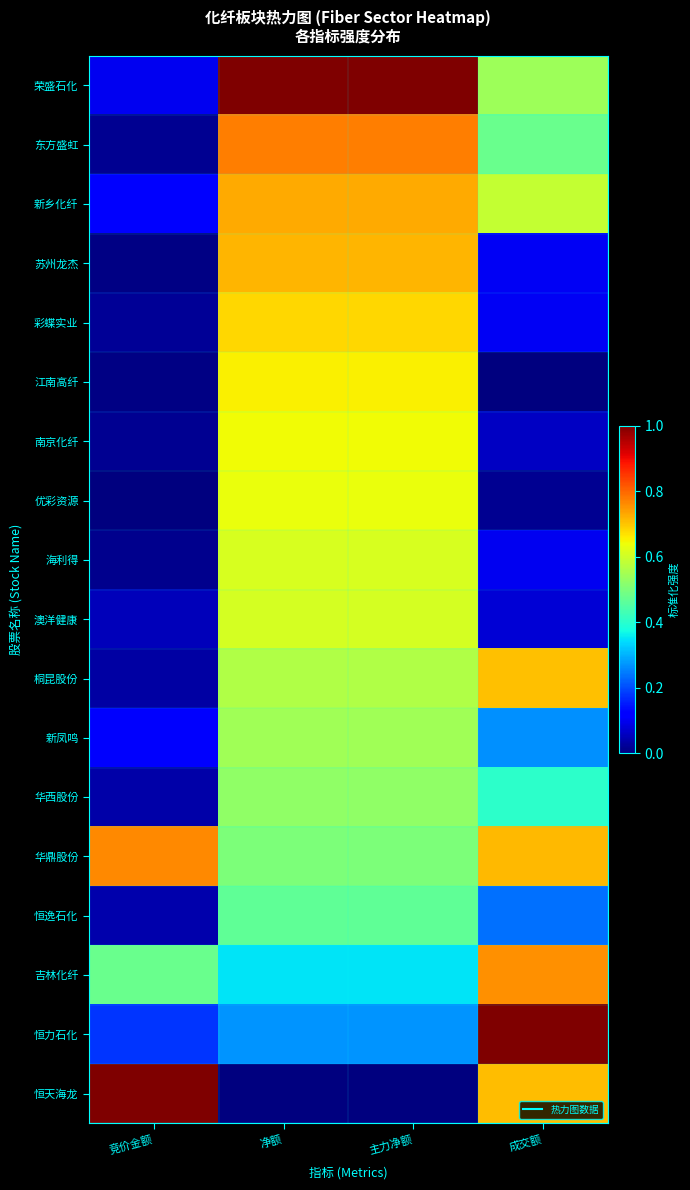

Reading left to right, what are all the values shown in this chart?

荣盛石化: 竞价金额=0.1	净额=1.0	主力净额=1.0	成交额=0.5
东方盛虹: 竞价金额=0.0	净额=0.8	主力净额=0.8	成交额=0.5
新乡化纤: 竞价金额=0.1	净额=0.7	主力净额=0.7	成交额=0.6
苏州龙杰: 竞价金额=0.0	净额=0.7	主力净额=0.7	成交额=0.1
彩蝶实业: 竞价金额=0.0	净额=0.7	主力净额=0.7	成交额=0.1
江南高纤: 竞价金额=0.0	净额=0.7	主力净额=0.7	成交额=0.0
南京化纤: 竞价金额=0.0	净额=0.6	主力净额=0.6	成交额=0.1
优彩资源: 竞价金额=0.0	净额=0.6	主力净额=0.6	成交额=0.0
海利得: 竞价金额=0.0	净额=0.6	主力净额=0.6	成交额=0.1
澳洋健康: 竞价金额=0.1	净额=0.6	主力净额=0.6	成交额=0.1
桐昆股份: 竞价金额=0.0	净额=0.6	主力净额=0.6	成交额=0.7
新凤鸣: 竞价金额=0.1	净额=0.5	主力净额=0.5	成交额=0.3
华西股份: 竞价金额=0.0	净额=0.5	主力净额=0.5	成交额=0.4
华鼎股份: 竞价金额=0.8	净额=0.5	主力净额=0.5	成交额=0.7
恒逸石化: 竞价金额=0.0	净额=0.5	主力净额=0.5	成交额=0.2
吉林化纤: 竞价金额=0.5	净额=0.3	主力净额=0.3	成交额=0.8
恒力石化: 竞价金额=0.2	净额=0.3	主力净额=0.3	成交额=1.0
恒天海龙: 竞价金额=1.0	净额=0.0	主力净额=0.0	成交额=0.7